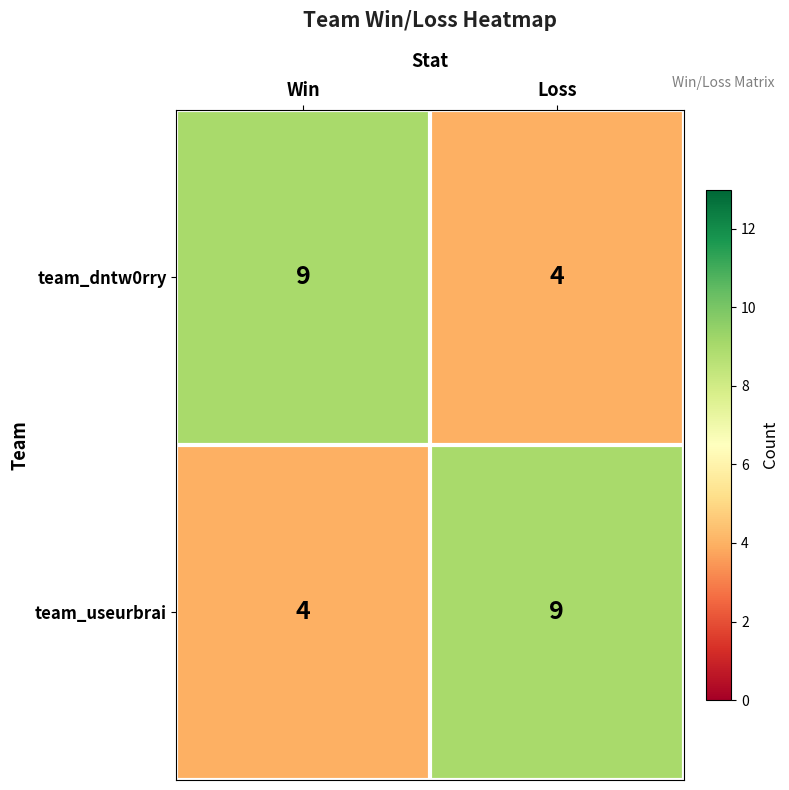

Reading left to right, extract all data points from this chart.

team_dntw0rry: Win=9	Loss=4
team_useurbrai: Win=4	Loss=9